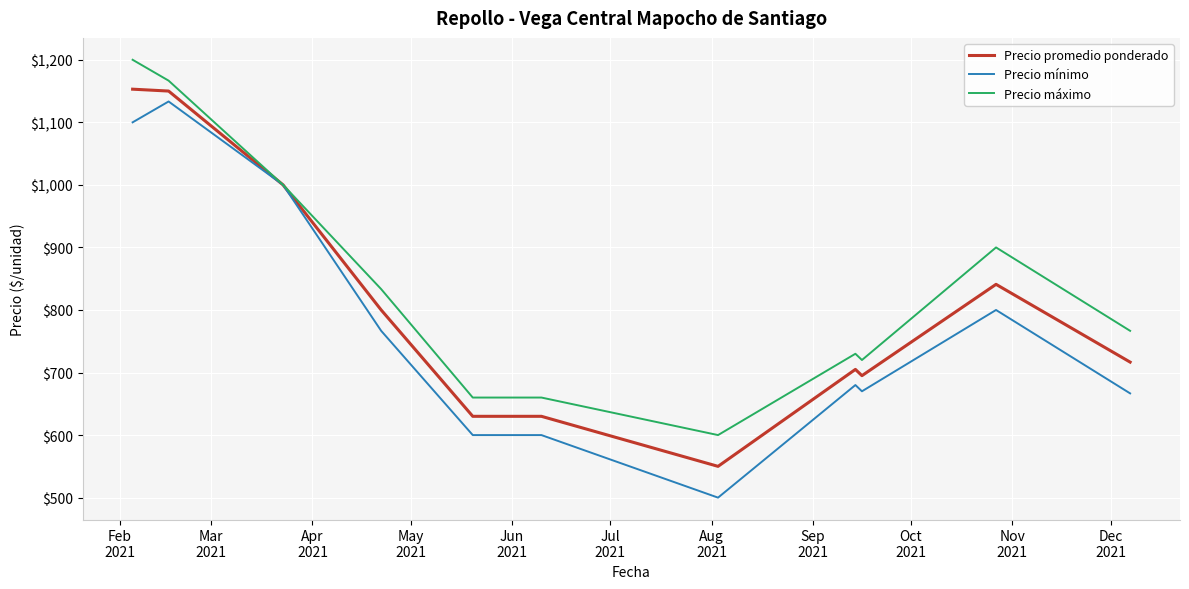

What is the minimum value for Precio promedio ponderado?

550.0